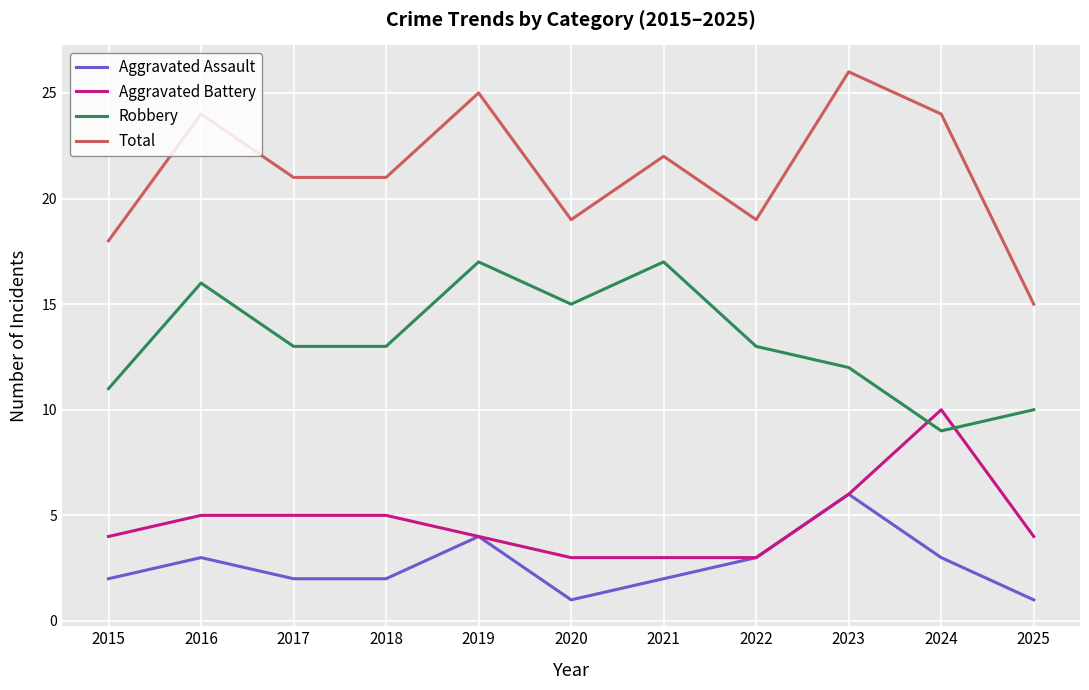

What is the sum of the Robbery values at 2025 and 2023?

22